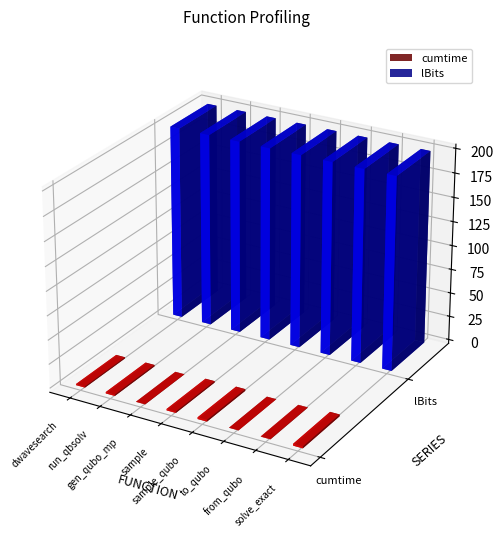

True or false: lBits has a value of 200.0 at dwave_qbsolv.dwavesearch.

True